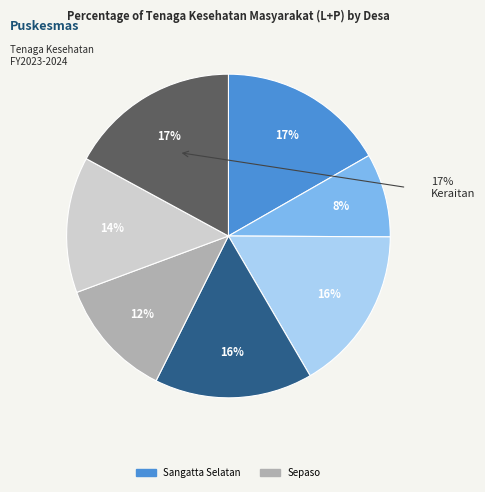

Which slice is the largest?

Keraitan